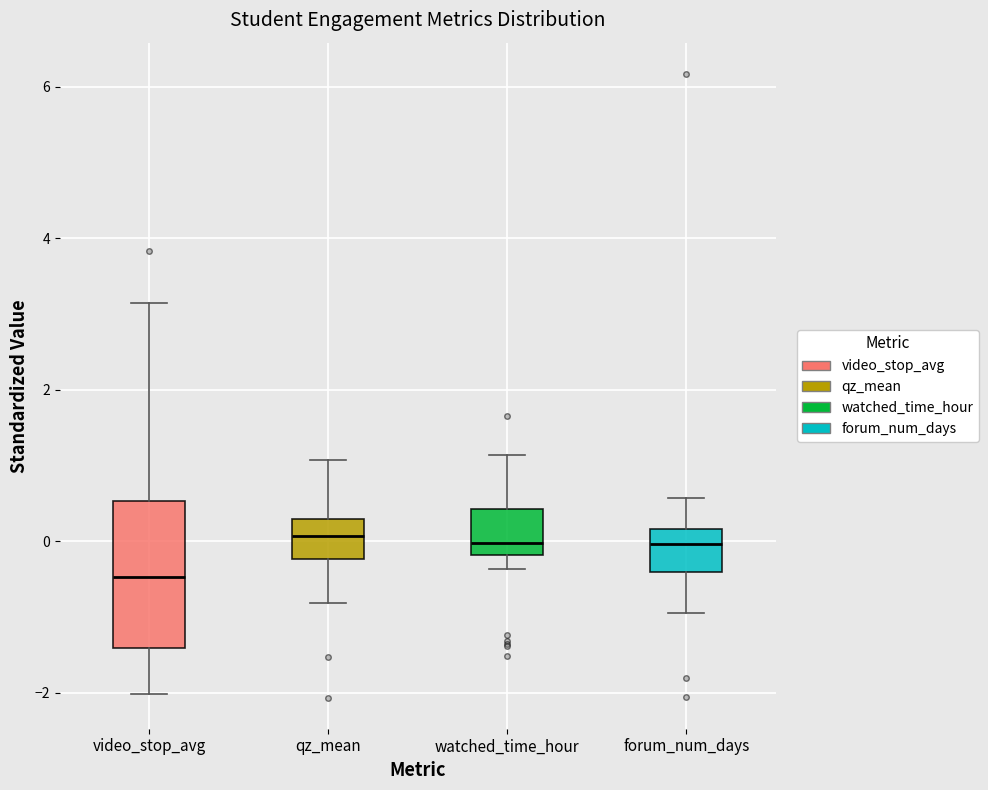

Reading left to right, read every box against the y-axis: the position of its median line, the range the box covers, and the ends of its whiskers. The values are not printed on the chart, so give them approximately, as read against the axis.

video_stop_avg: median -0.4, box -1.4 to 0.6, whiskers -2.0 to 3.2
qz_mean: median 0.0, box -0.2 to 0.2, whiskers -0.8 to 1.0
watched_time_hour: median 0.0, box -0.2 to 0.4, whiskers -0.4 to 1.2
forum_num_days: median 0.0, box -0.4 to 0.2, whiskers -1.0 to 0.6